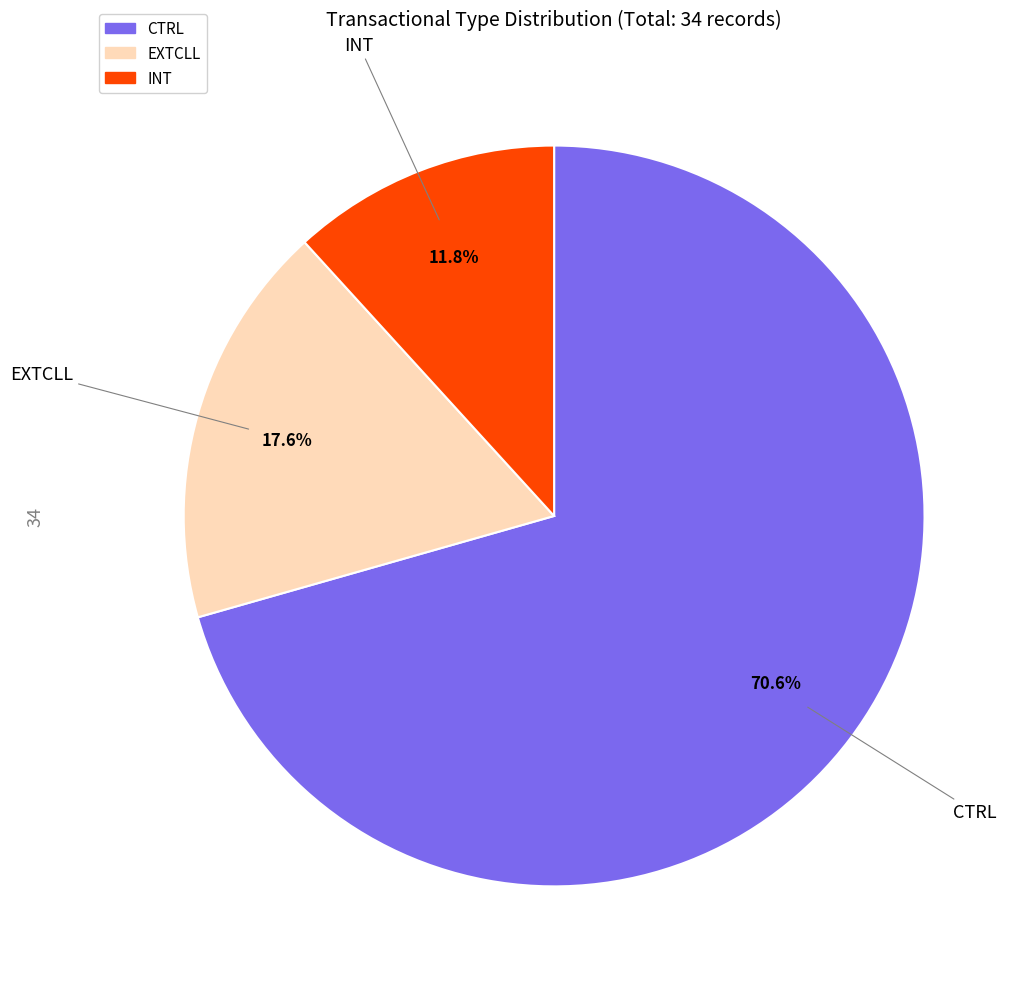

Which category accounts for the majority?

CTRL